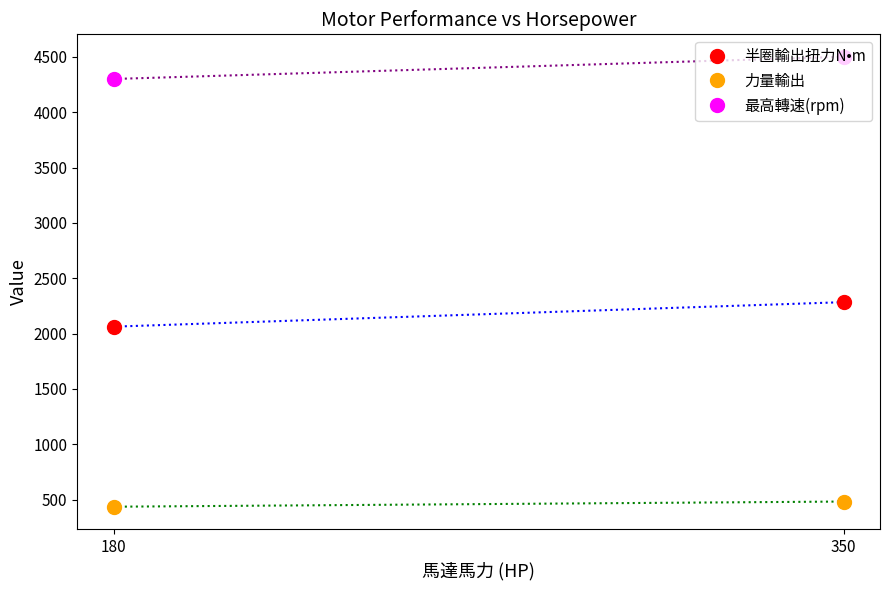

Is the value of 最高轉速(rpm) at 180 greater than the value of 力量輸出 (dotted) at 350?

Yes